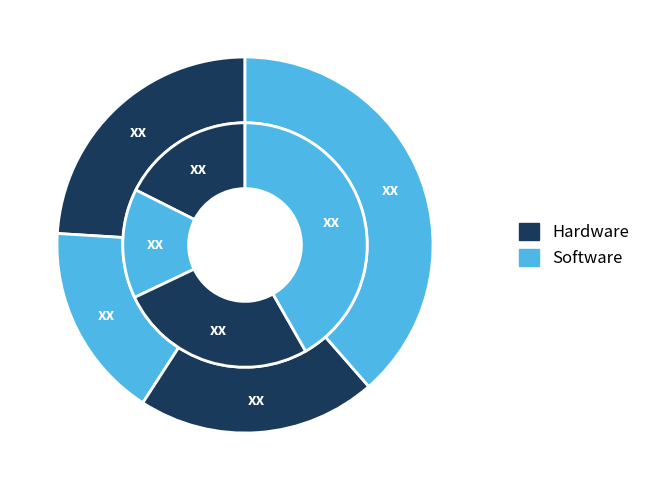

Is there any slice that represents more than half of the pie?

No